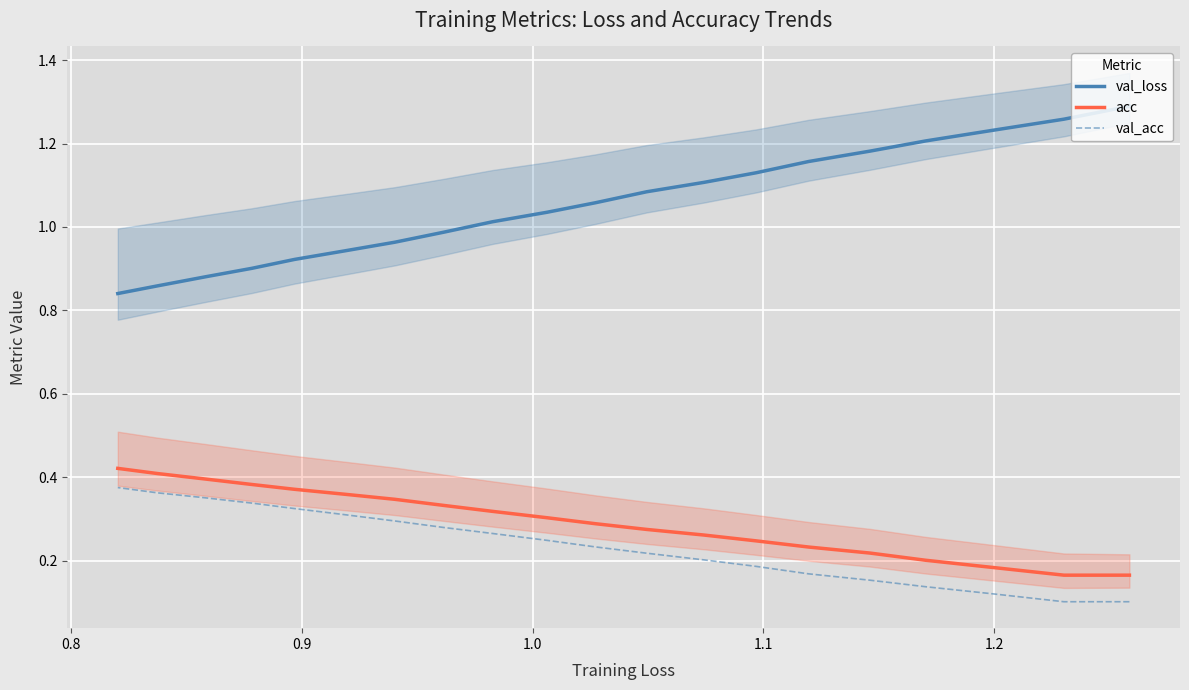

What are all the series names shown in the legend?

val_loss, acc, val_acc